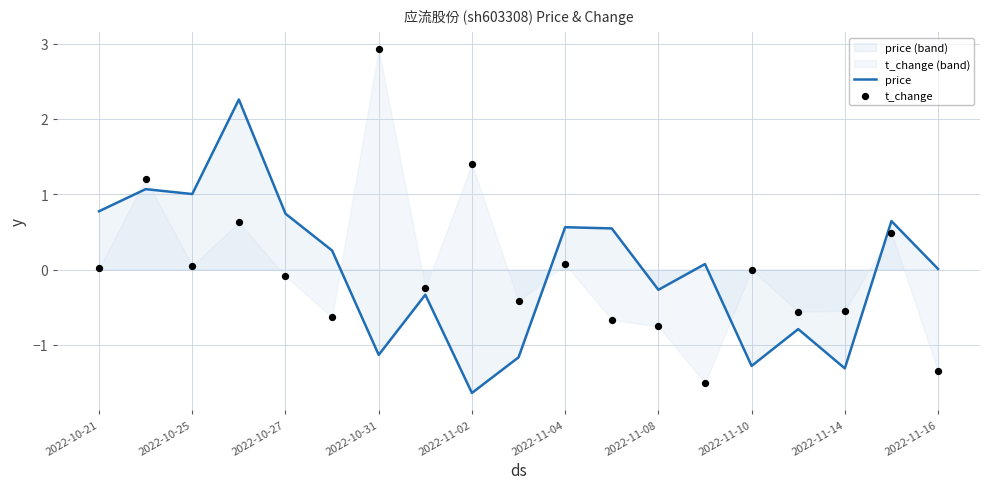

What are all the series names shown in the legend?

price, t_change